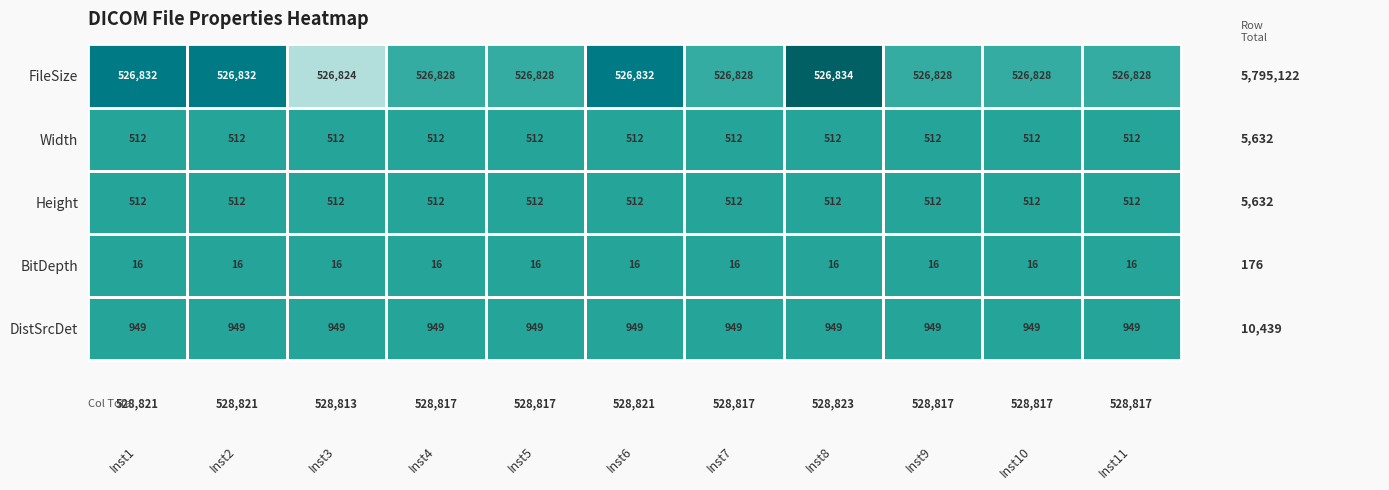

True or false: Height has a value of 512 at Inst4.

True